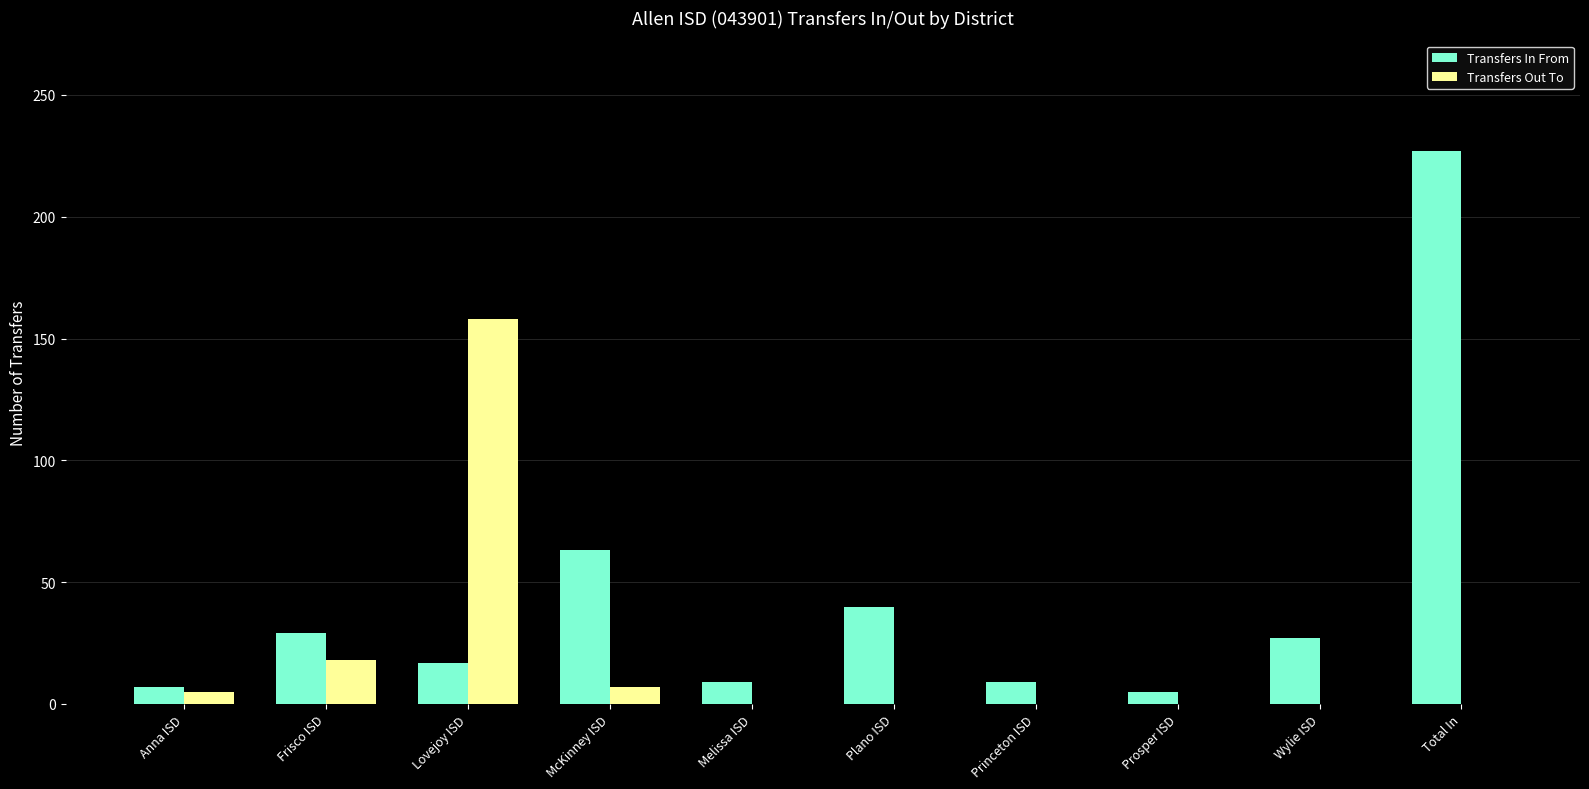

At which category is the sum across all series the highest?

Total In